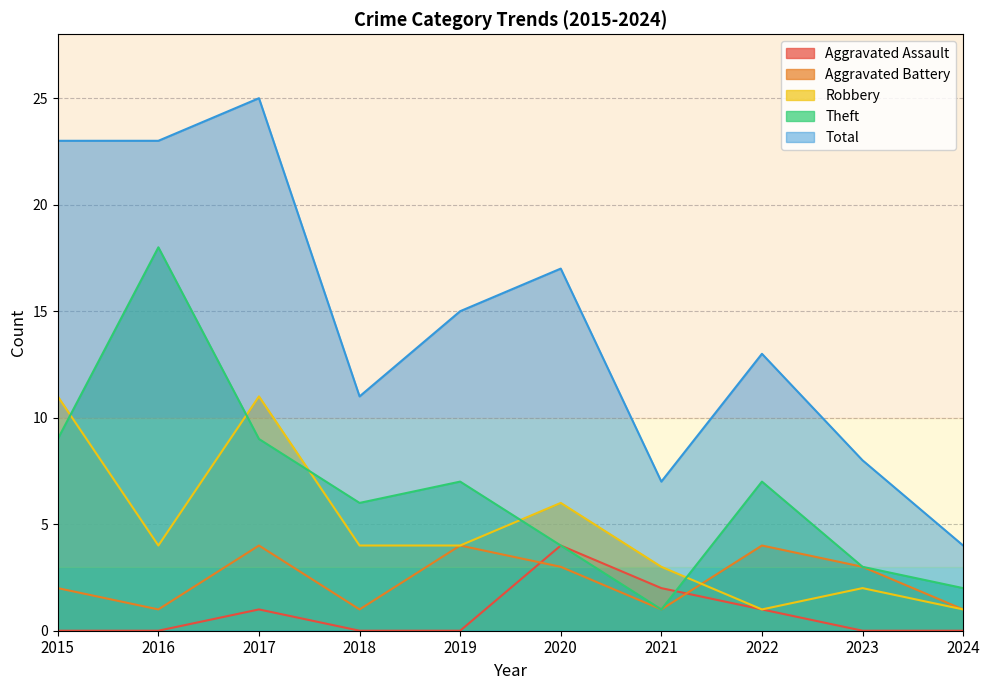

Which series changed the most between 2022 and 2024?

Total